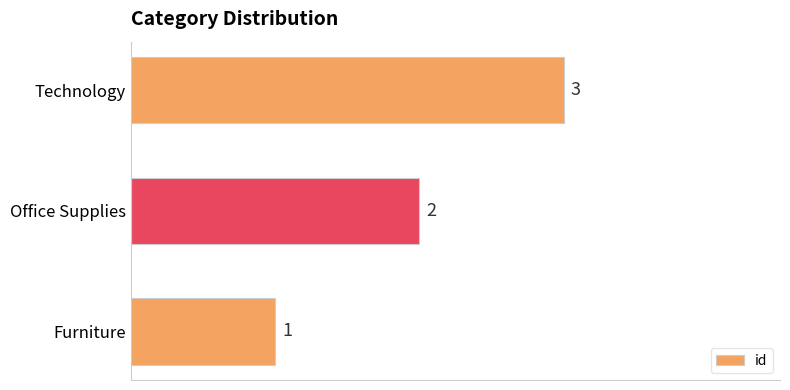

Count the values in the range 1 to 3.

3